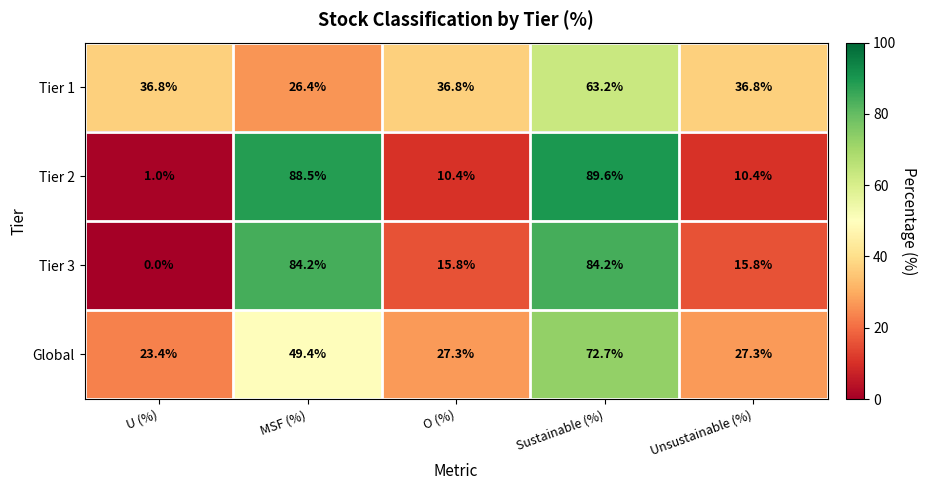

Reading left to right, what are all the values shown in this chart?

Tier 1: U (%)=36.8	MSF (%)=26.4	O (%)=36.8	Sustainable (%)=63.2	Unsustainable (%)=36.8
Tier 2: U (%)=1.0	MSF (%)=88.5	O (%)=10.4	Sustainable (%)=89.6	Unsustainable (%)=10.4
Tier 3: U (%)=0.0	MSF (%)=84.2	O (%)=15.8	Sustainable (%)=84.2	Unsustainable (%)=15.8
Global: U (%)=23.4	MSF (%)=49.4	O (%)=27.3	Sustainable (%)=72.7	Unsustainable (%)=27.3